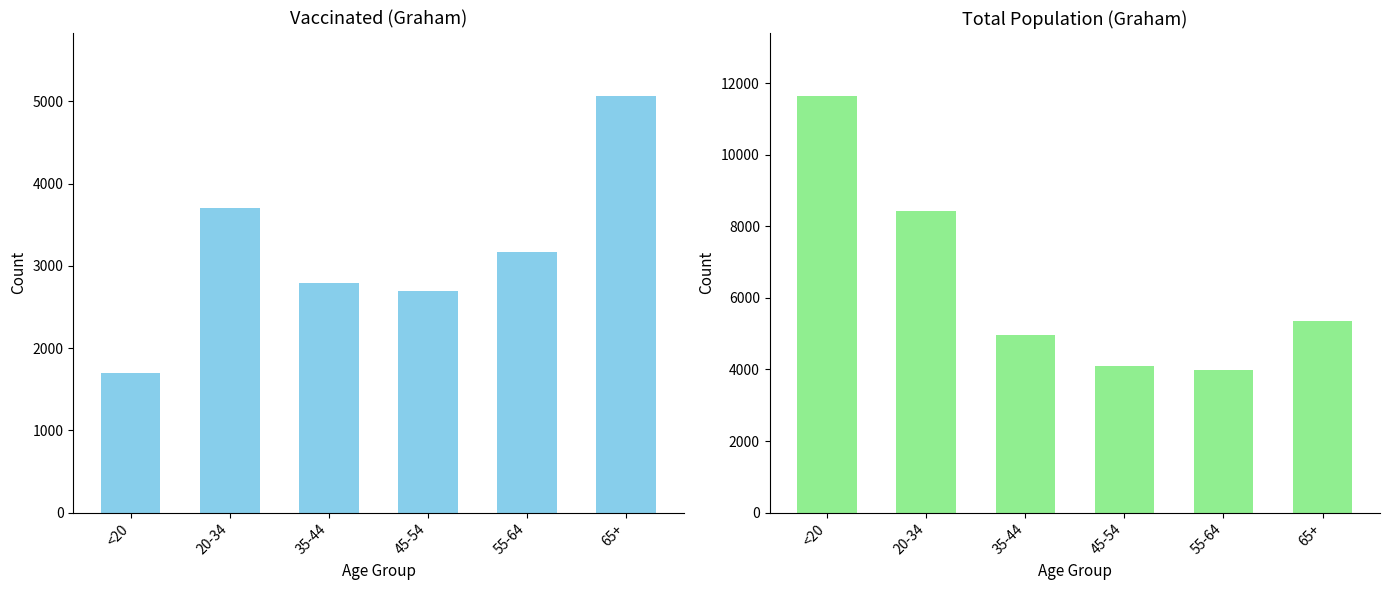

What is the spread (max minus min) of values at 65+?

297